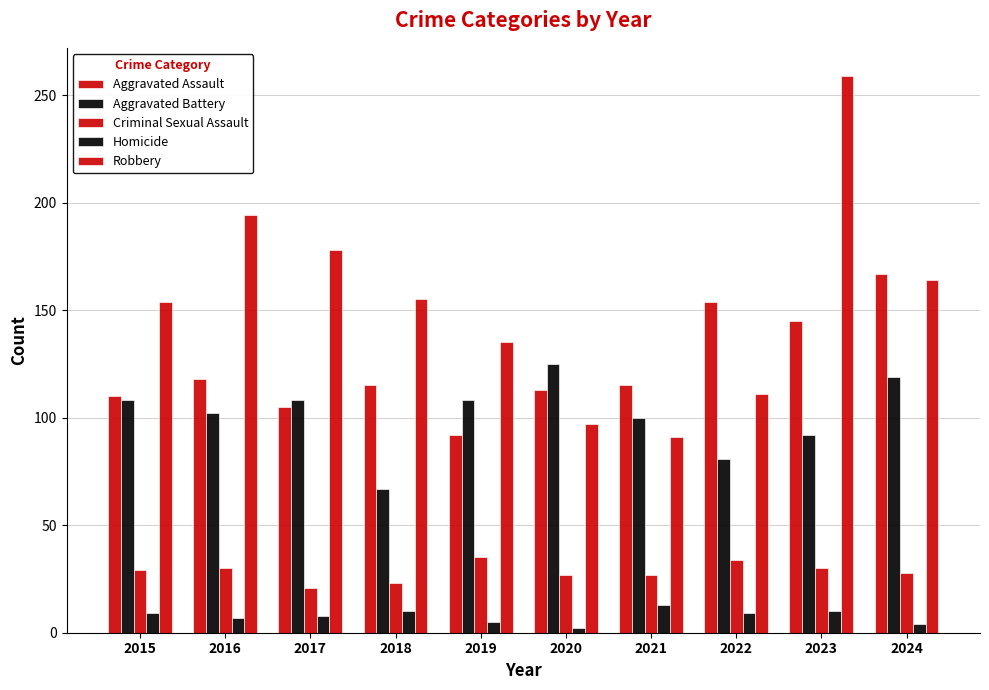

How many bars are there in total?

50